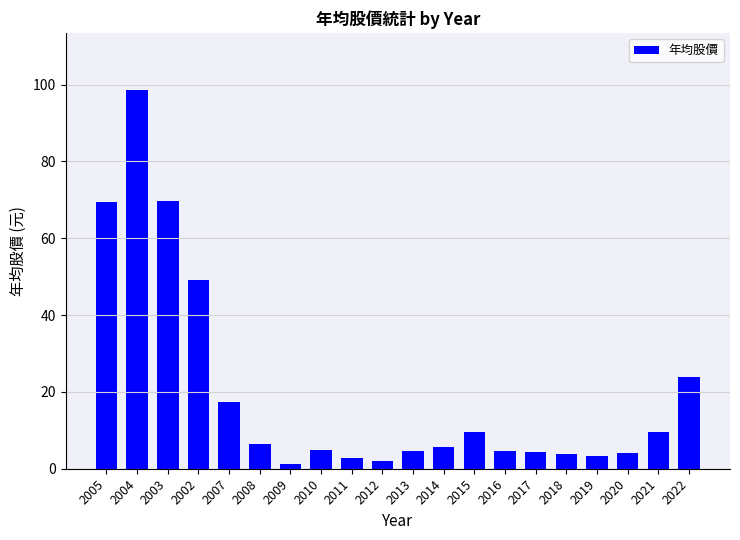

What is the change in value from 2021 to 2022?

+14.3